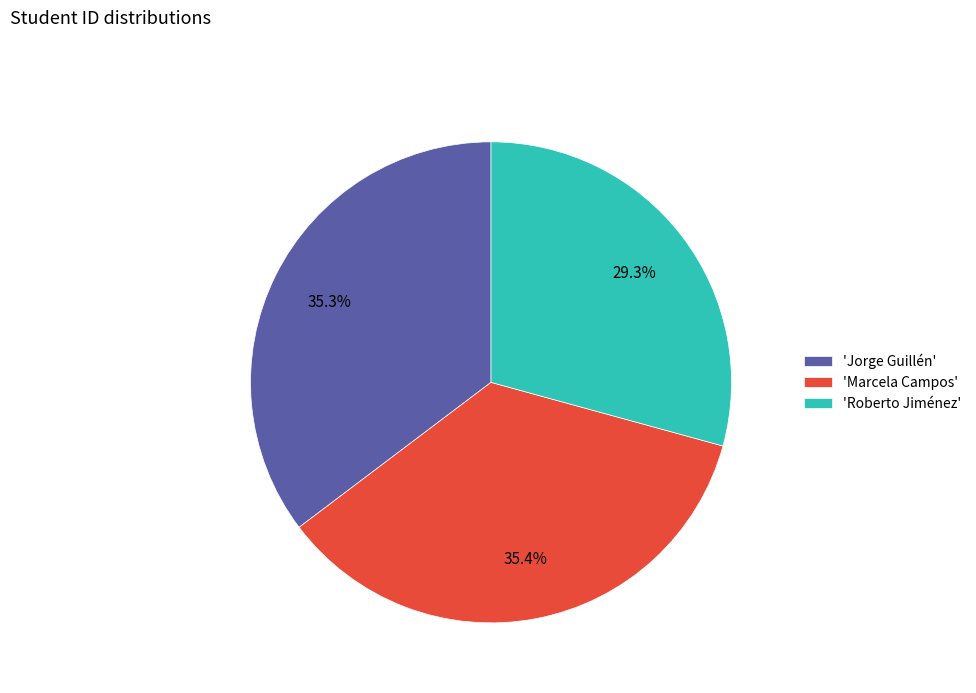

Count the number of slices in the pie.

3